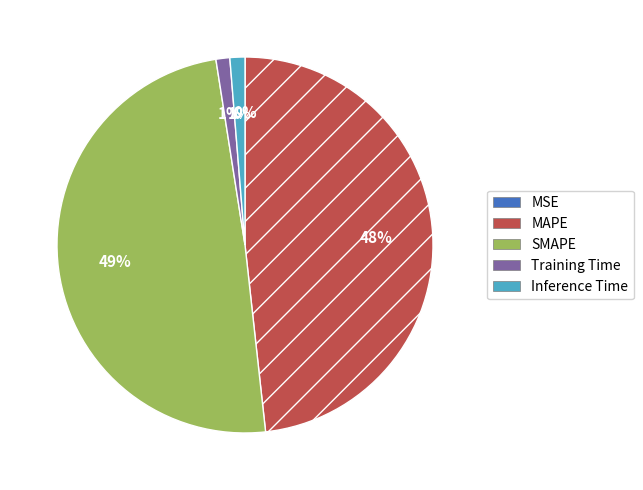

Does Inference Time represent more than half of the total?

No